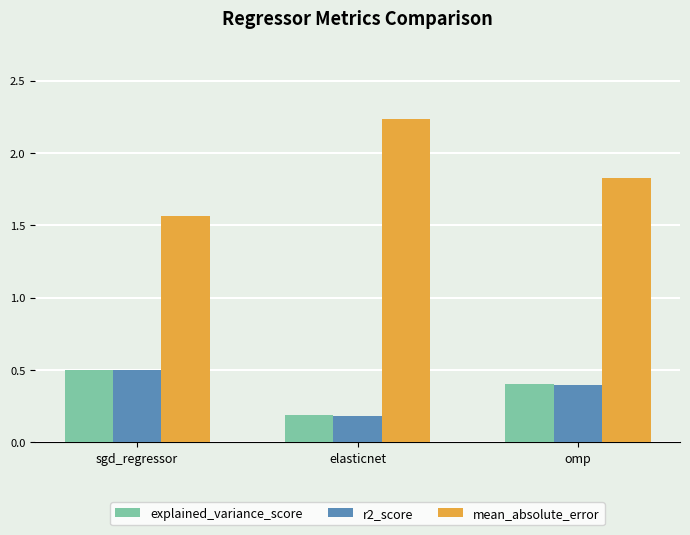

What is the difference between the second highest and minimum values in the r2_score series?

0.2